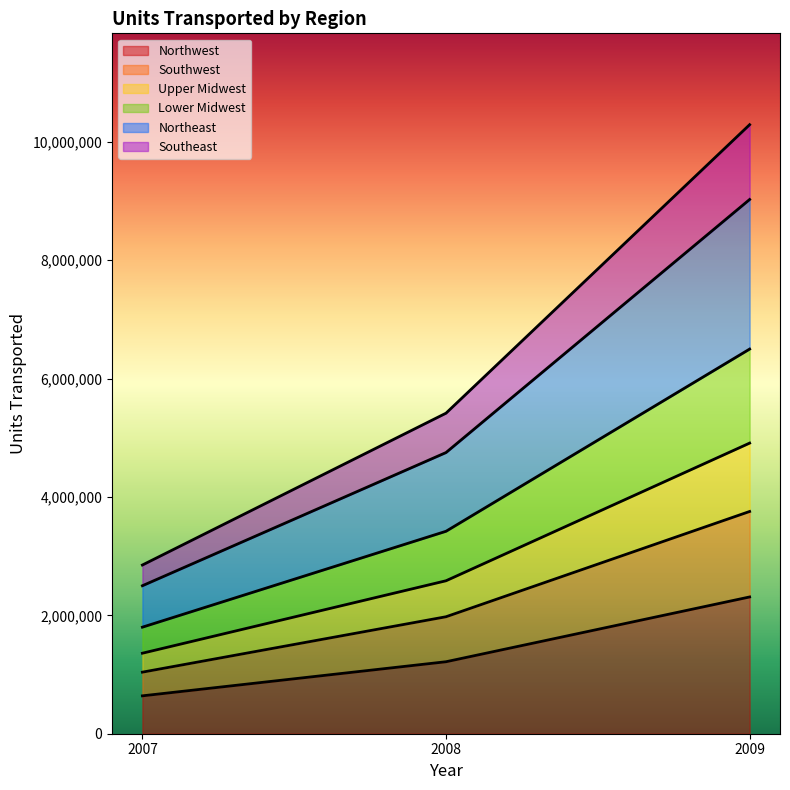

Count the Lower Midwest values in the range 1800000 to 6498000.

3